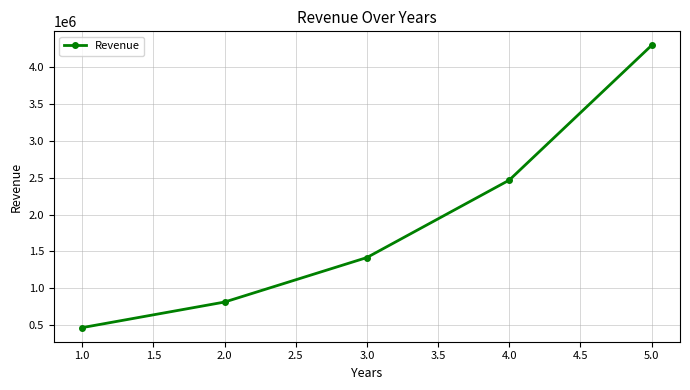

What is the value of the 4th point from the left?

2465435.2